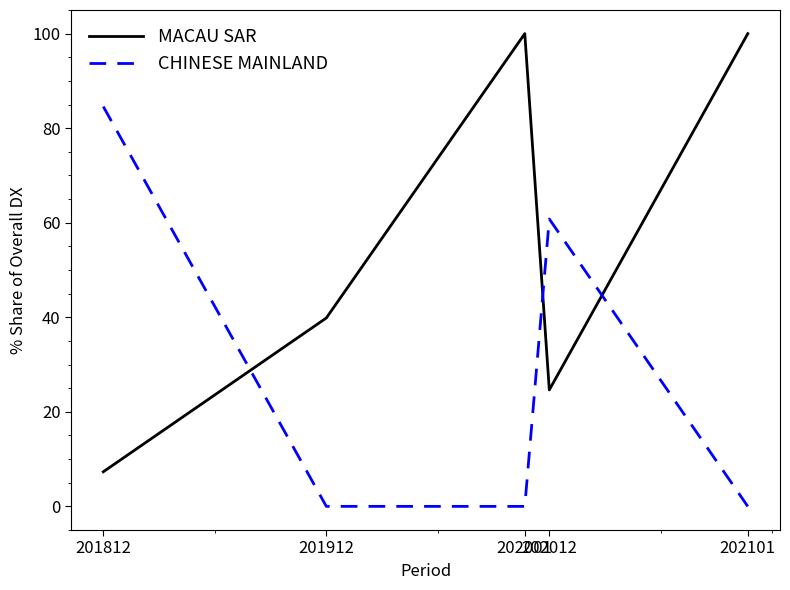

Rank the series by their average value, from highest to lowest.

MACAU SAR, CHINESE MAINLAND